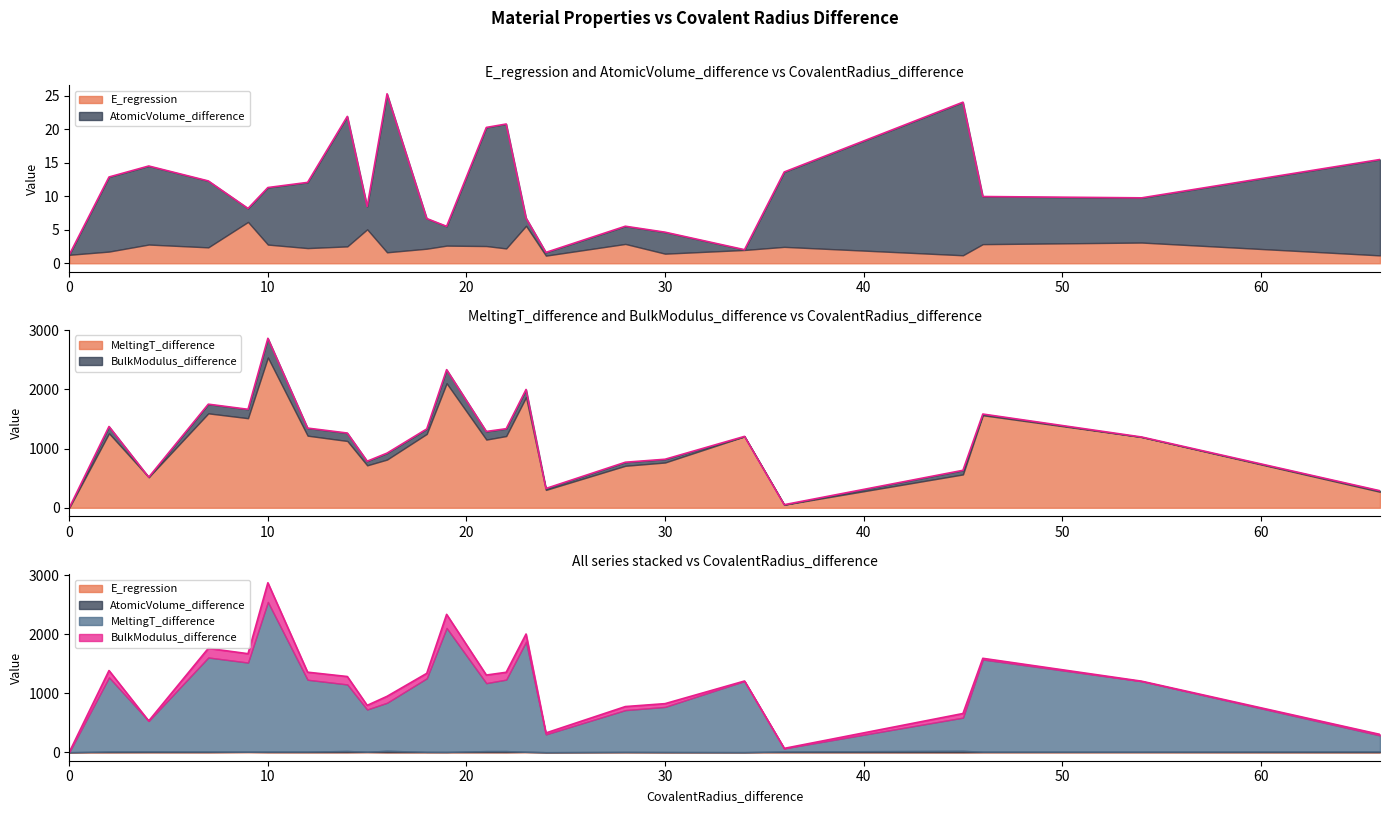

What is the sum of all MeltingT_difference values?

27621.9